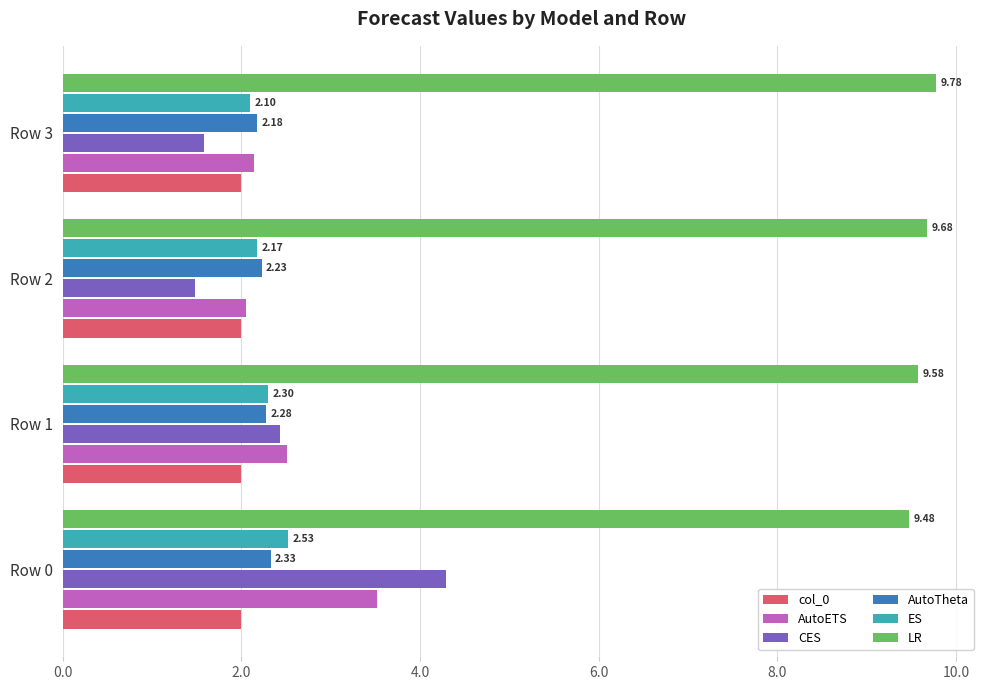

Which series changed the most between Row 0 and Row 3?

CES